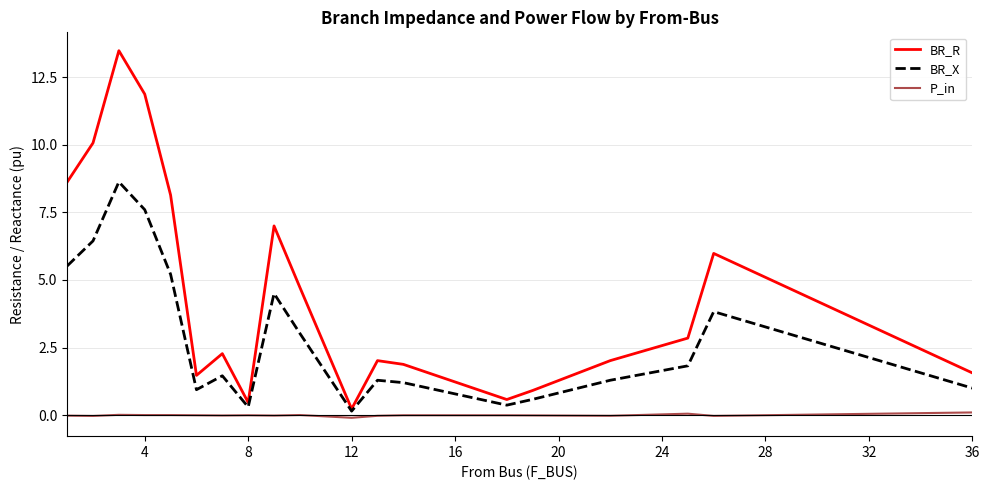

How many interior local valleys does the BR_R series have?

4